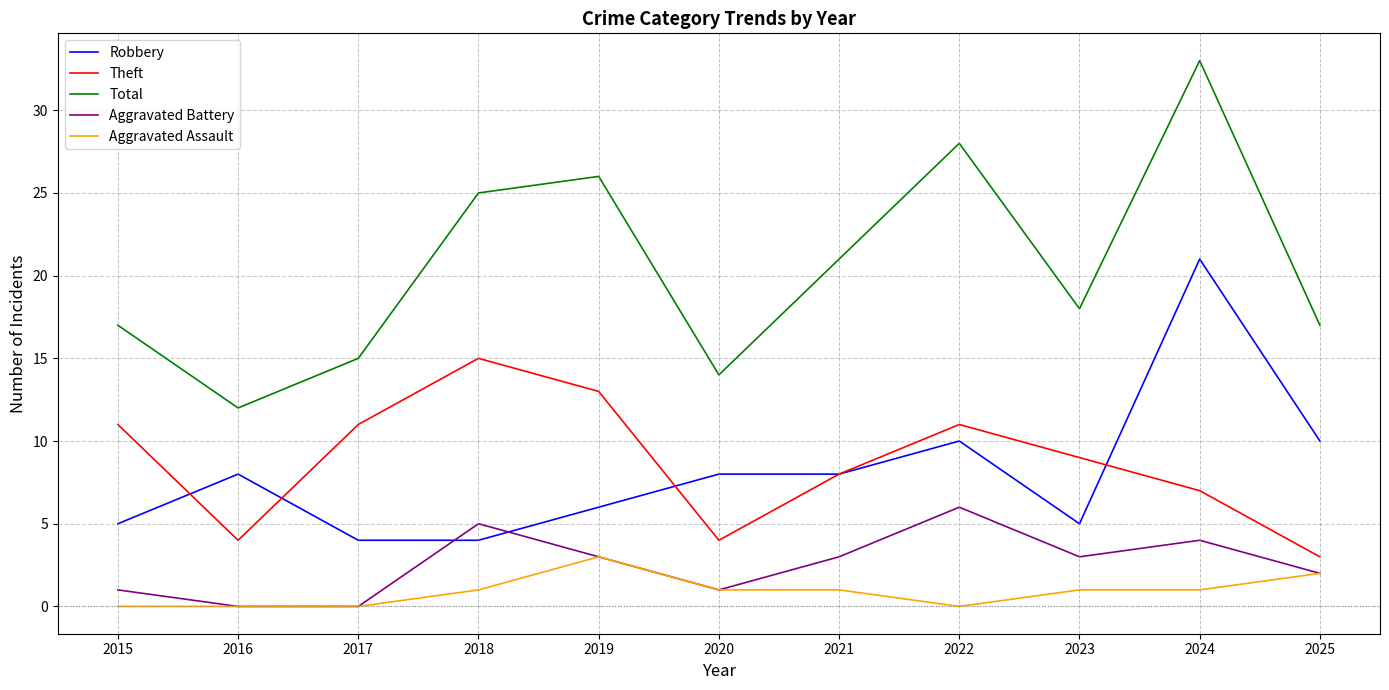

What is the total value across all series at 2017?

30